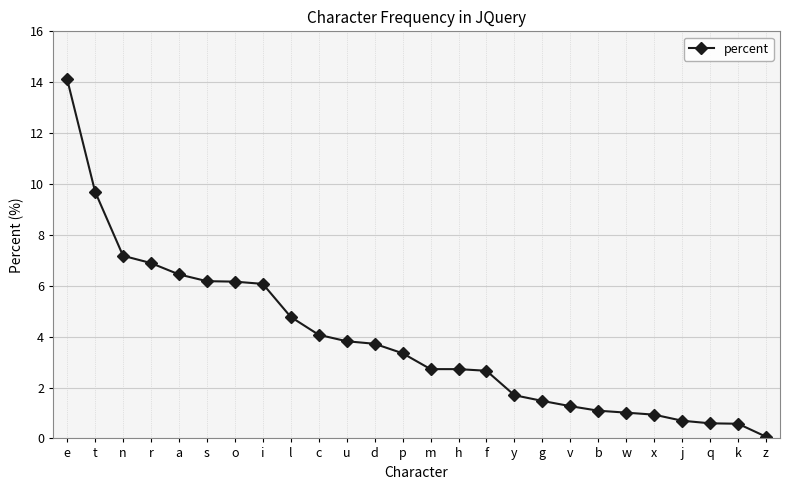

What is the greatest value displayed?

14.1